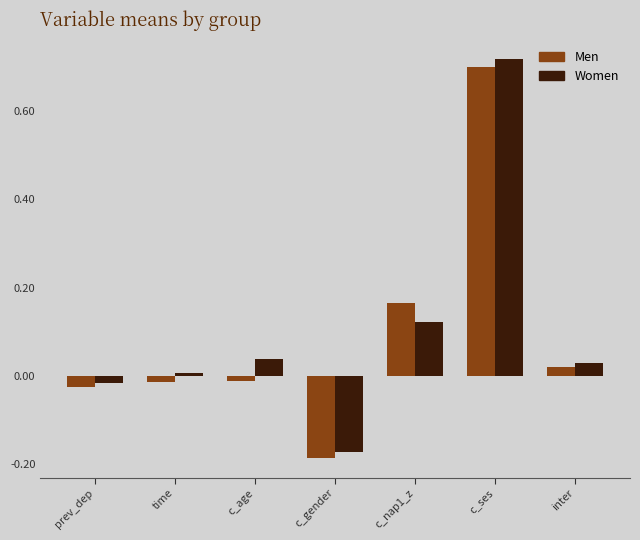

Rank the series at c_age from lowest to highest value.

Men, Women